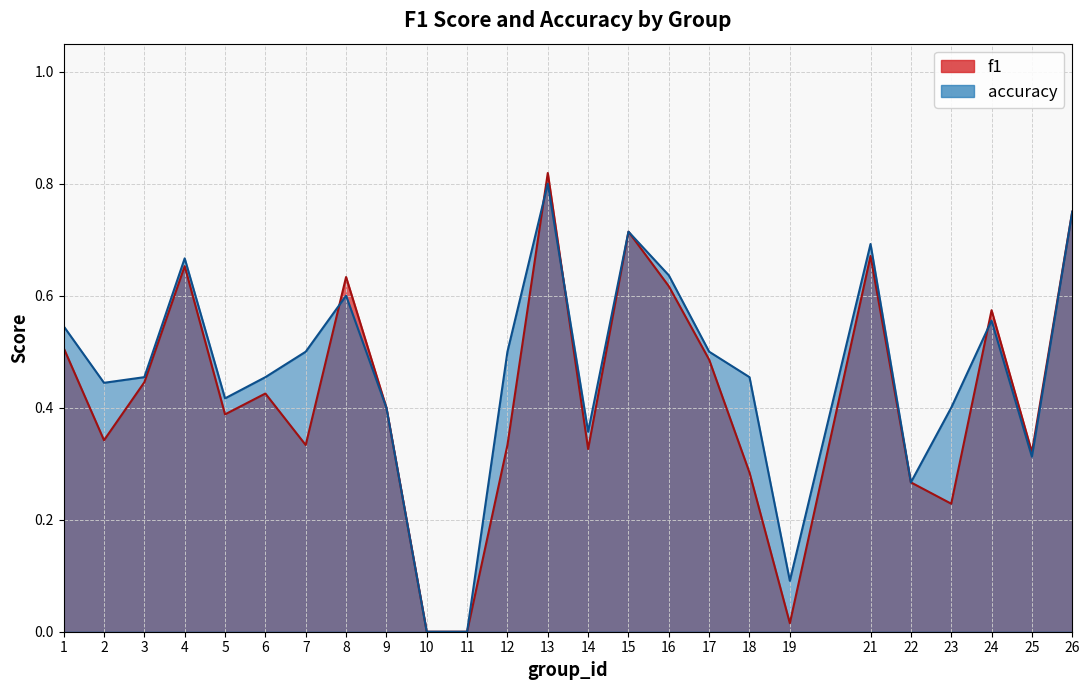

The f1 series shows 0.2 at 7. True or false?

False